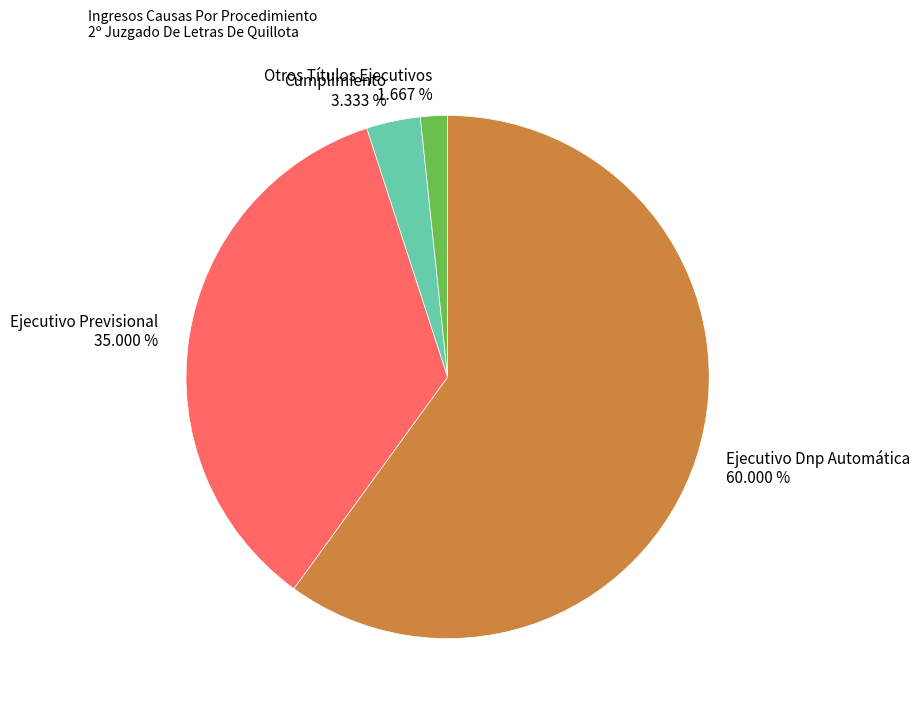

What is the smallest slice in the pie chart?

Otros Títulos Ejecutivos